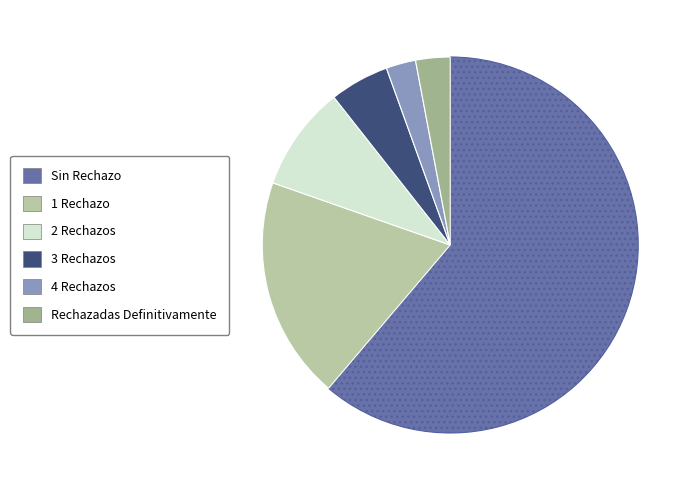

What is the majority slice?

Sin Rechazo